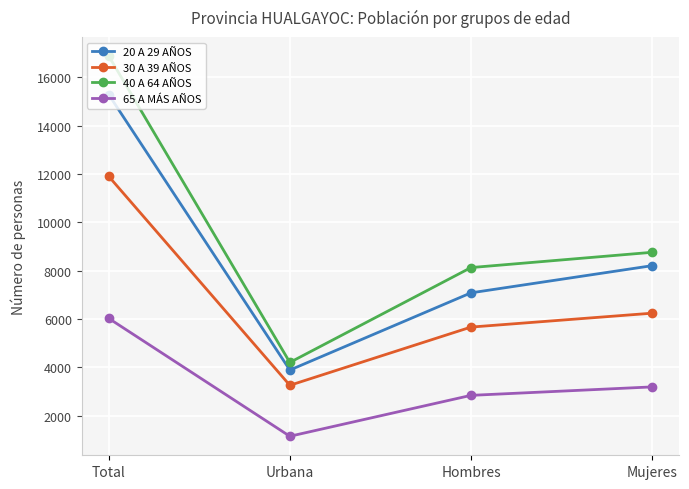

How many data points in 40 A 64 AÑOS are less than 8758?

2